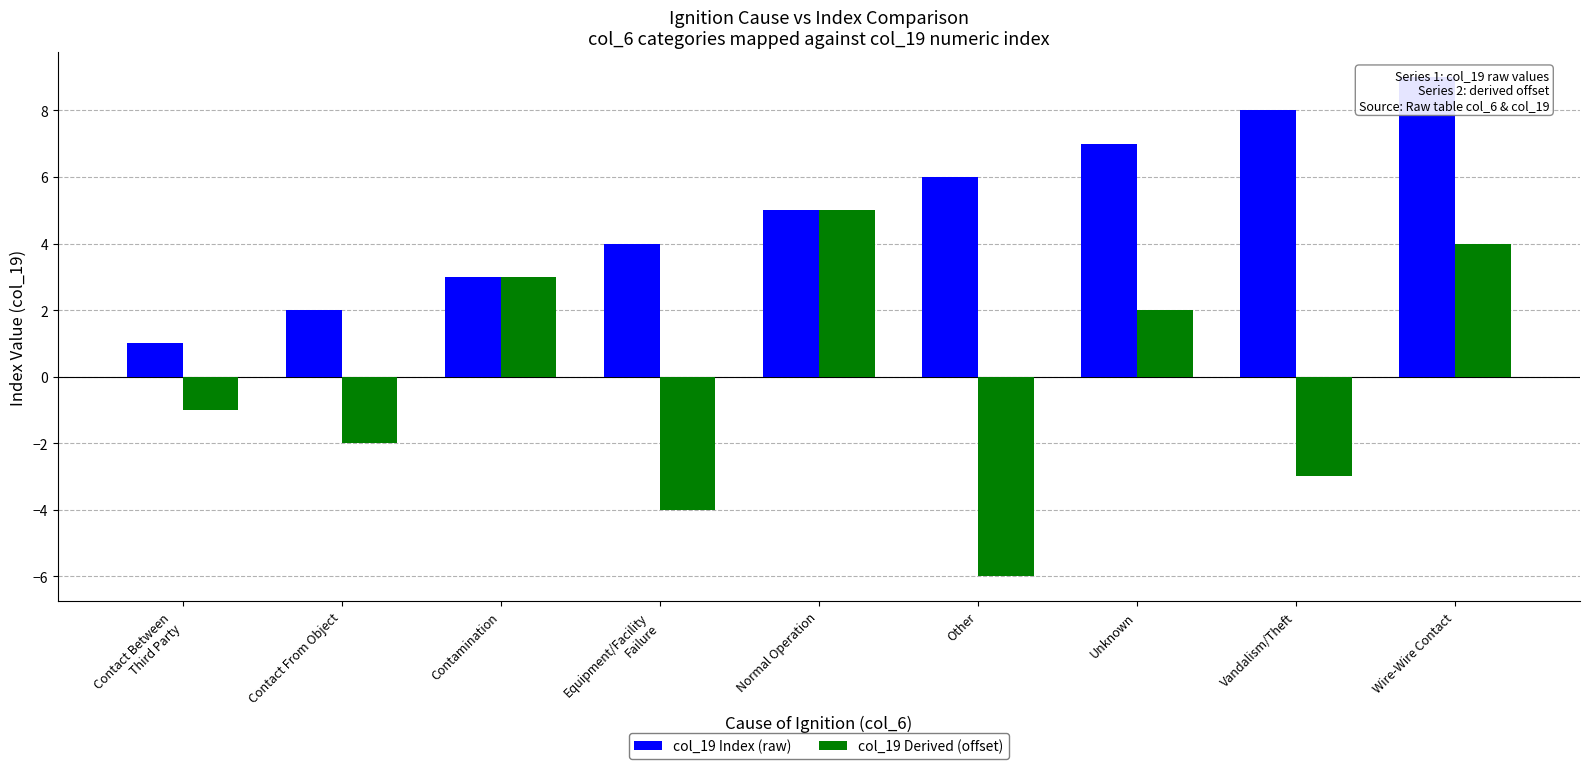

Is the value of col_19 Derived (offset) at Contact Between
Third Party greater than the value of col_19 Index (raw) at Contamination?

No